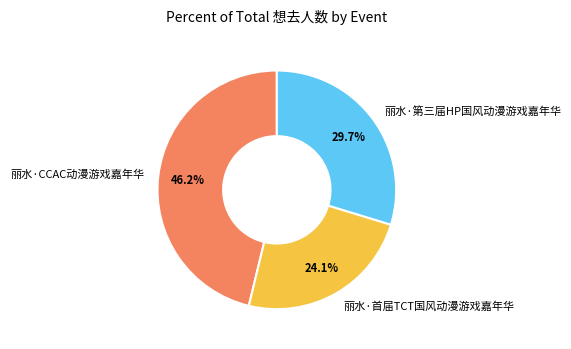

What is the total percentage of 丽水·第三届HP国风动漫游戏嘉年华 and 丽水·首届TCT国风动漫游戏嘉年华?

53.8%